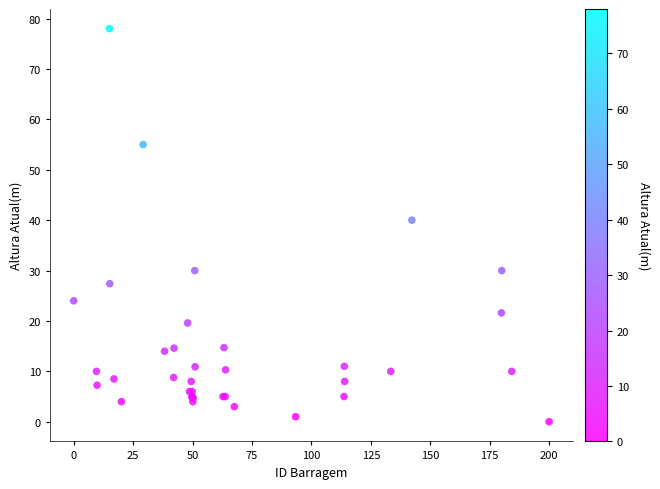

What Y value in the scatter plot is closest to 39?

40.0